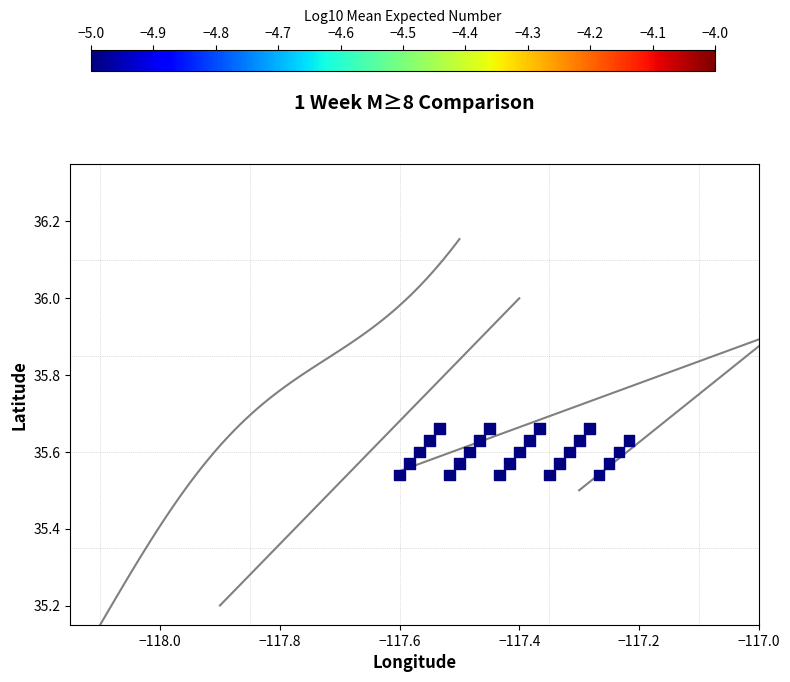

What is the range of X values (max minus min)?

0.4